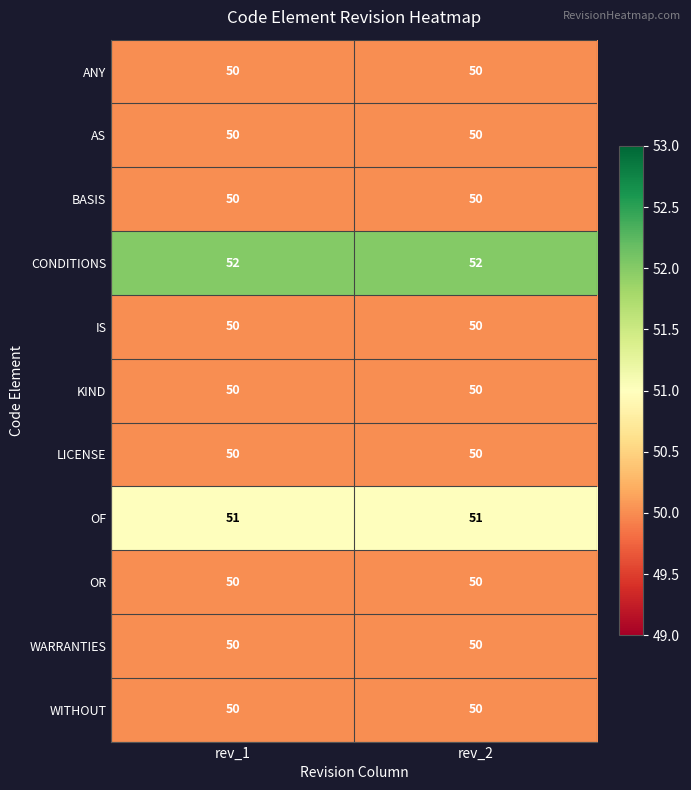

What is the smallest value displayed?

50